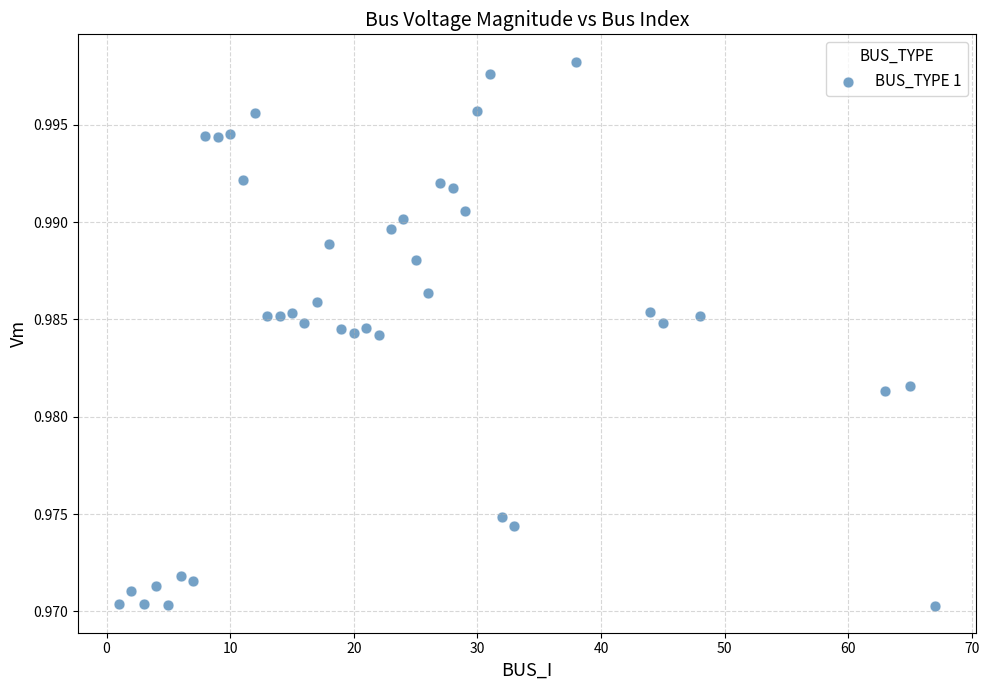

What is the range of X values (max minus min)?

66.0